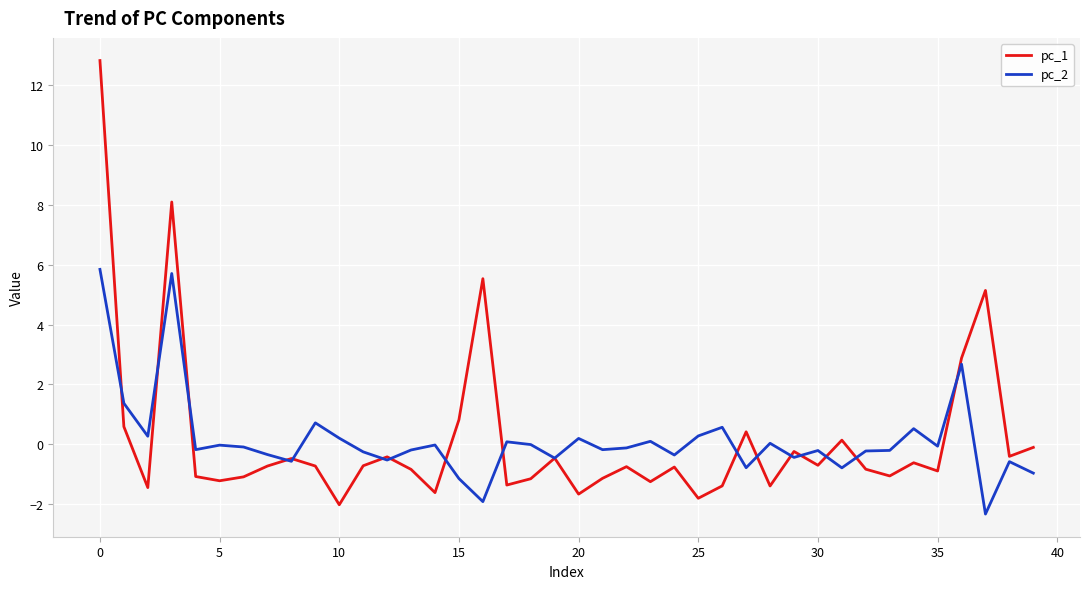

What is the maximum value shown in the chart?

12.8